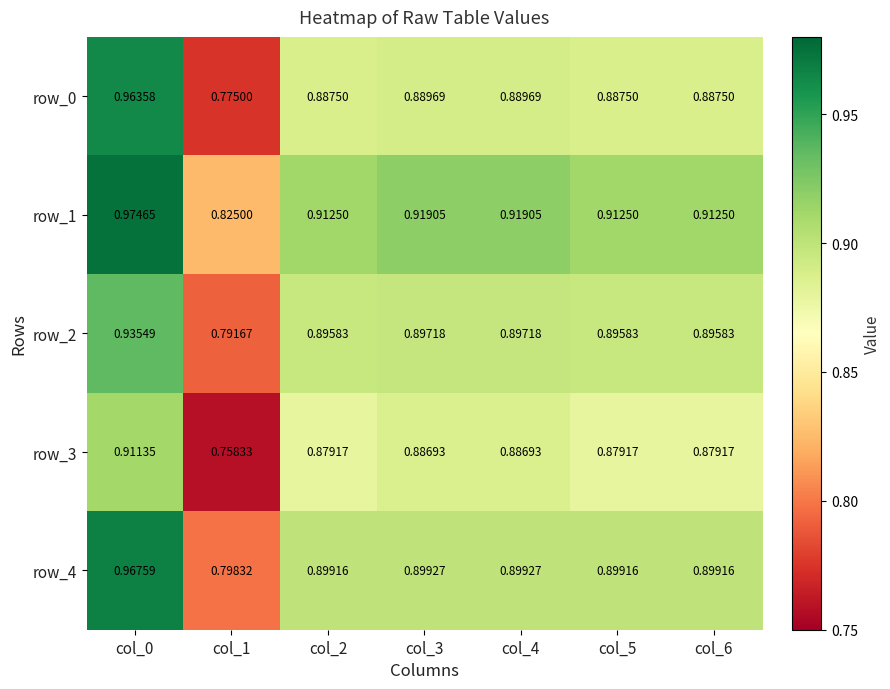

What is the sum of all row_3 values?

6.1